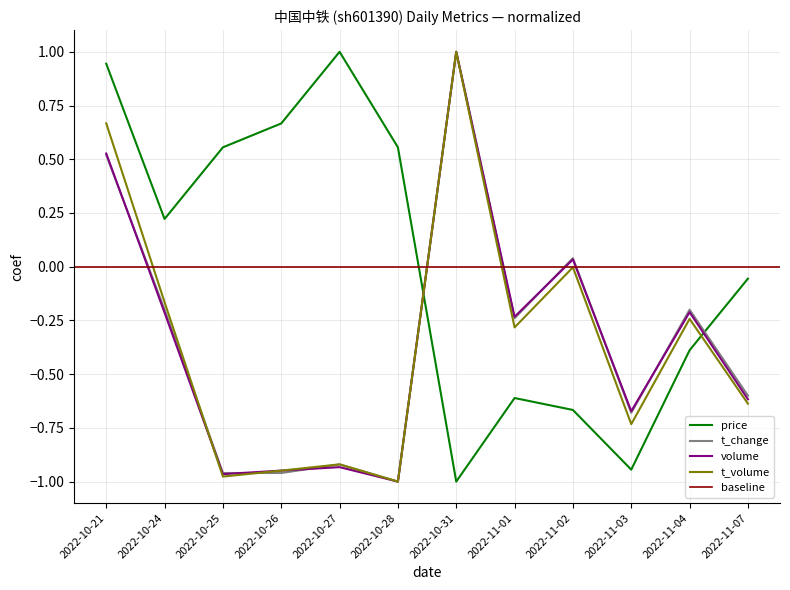

Reading left to right, what are all the values shown in this chart?

price: 2022-10-21=0.9	2022-10-24=0.2	2022-10-25=0.6	2022-10-26=0.7	2022-10-27=1.0	2022-10-28=0.6	2022-10-31=-1.0	2022-11-01=-0.6	2022-11-02=-0.7	2022-11-03=-0.9	2022-11-04=-0.4	2022-11-07=-0.1
t_change: 2022-10-21=0.5	2022-10-24=-0.2	2022-10-25=-1.0	2022-10-26=-1.0	2022-10-27=-0.9	2022-10-28=-1.0	2022-10-31=1.0	2022-11-01=-0.2	2022-11-02=0.0	2022-11-03=-0.7	2022-11-04=-0.2	2022-11-07=-0.6
volume_norm: 2022-10-21=0.5	2022-10-24=-0.2	2022-10-25=-1.0	2022-10-26=-0.9	2022-10-27=-0.9	2022-10-28=-1.0	2022-10-31=1.0	2022-11-01=-0.2	2022-11-02=0.0	2022-11-03=-0.7	2022-11-04=-0.2	2022-11-07=-0.6
t_volume_norm: 2022-10-21=0.7	2022-10-24=-0.2	2022-10-25=-1.0	2022-10-26=-0.9	2022-10-27=-0.9	2022-10-28=-1.0	2022-10-31=1.0	2022-11-01=-0.3	2022-11-02=-0.0	2022-11-03=-0.7	2022-11-04=-0.2	2022-11-07=-0.6